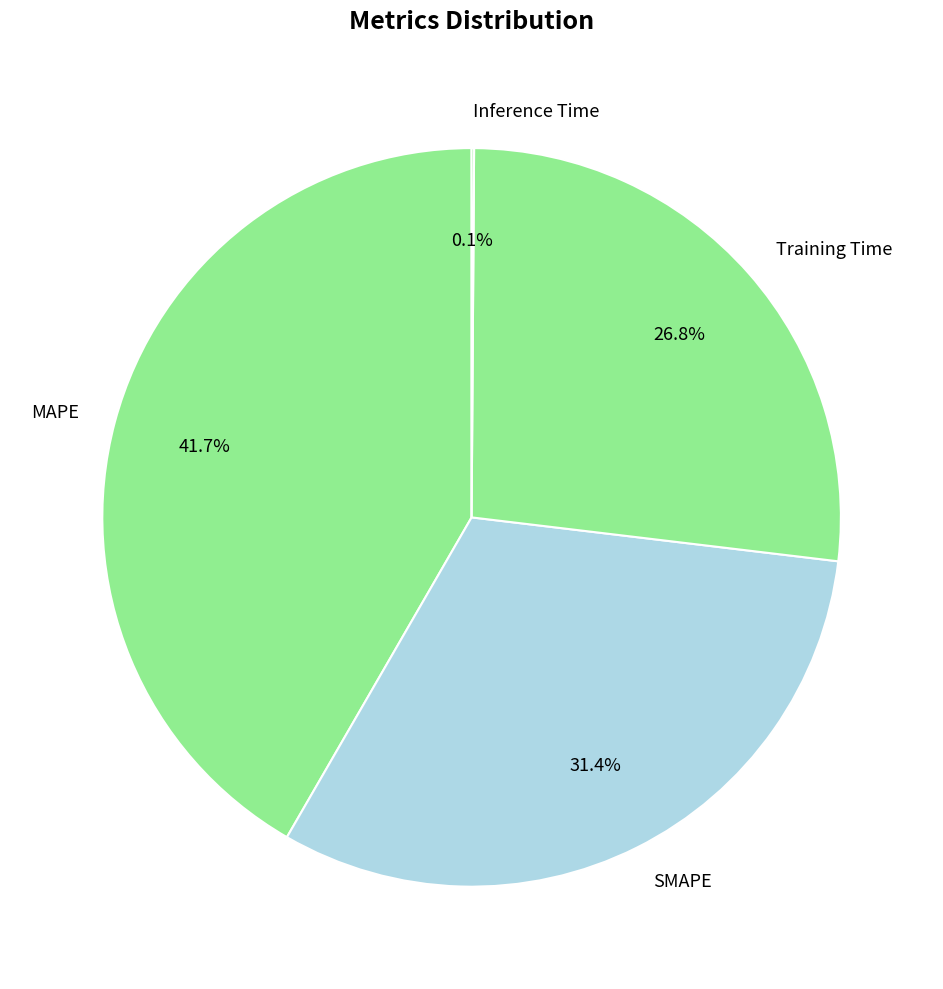

To the nearest percent, what is the average slice percentage?

25%